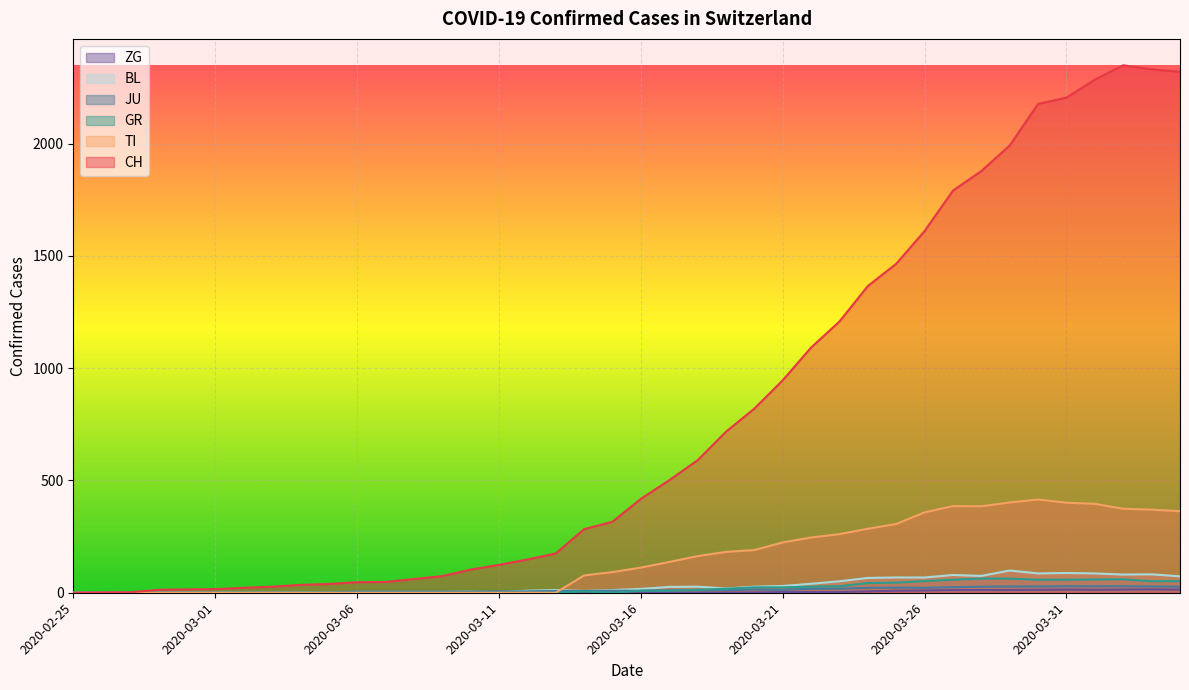

Where do GR and JU first cross each other?

2020-03-17 and 2020-03-18